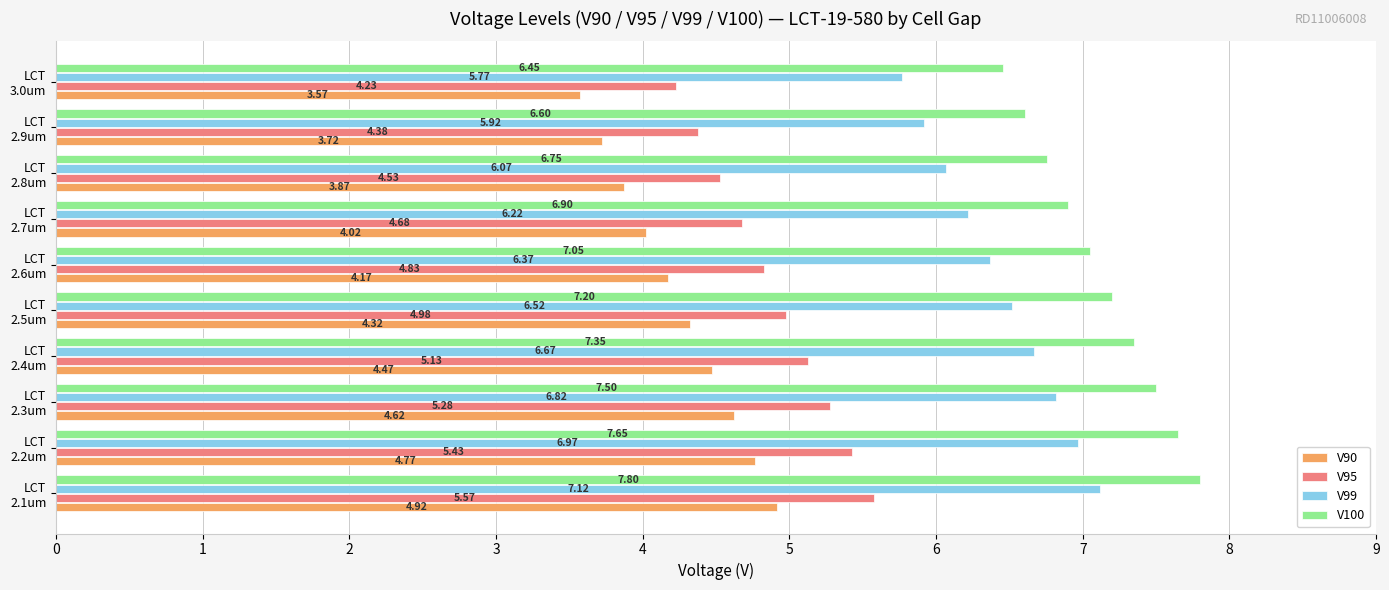

Count the number of data series in this chart.

4